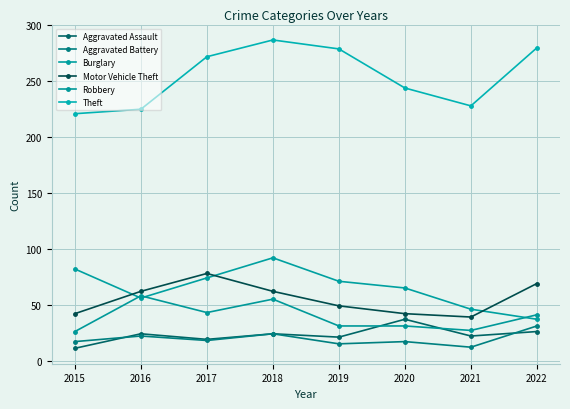

How many data points does each series have?

8